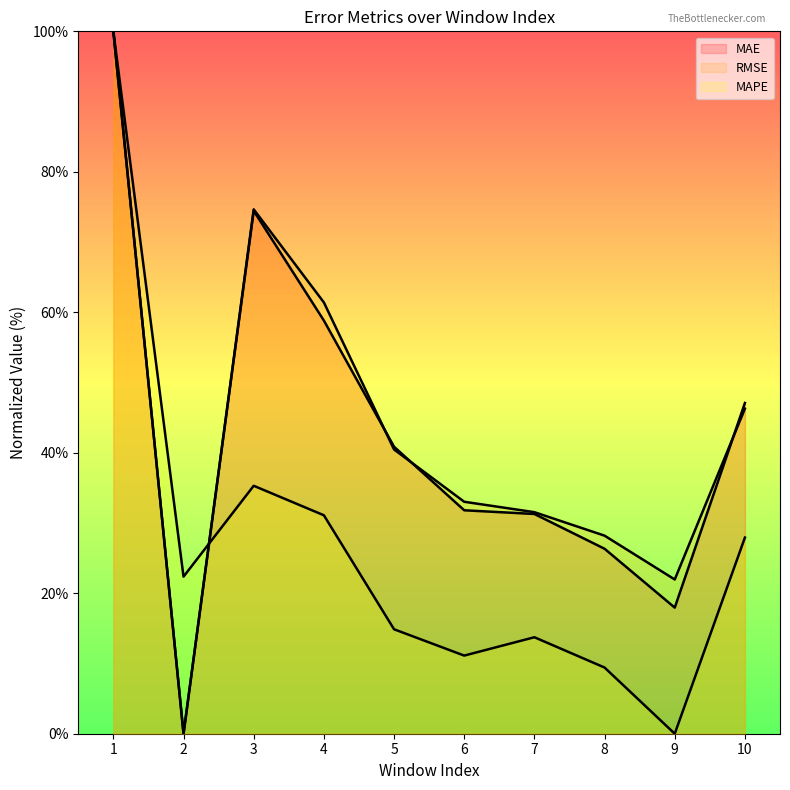

At which category does the chart reach its peak across all series?

1